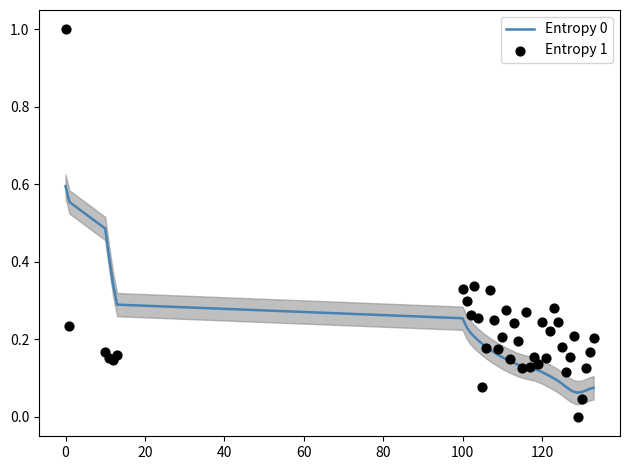

What are all the series names shown in the legend?

Entropy 0, Entropy 1